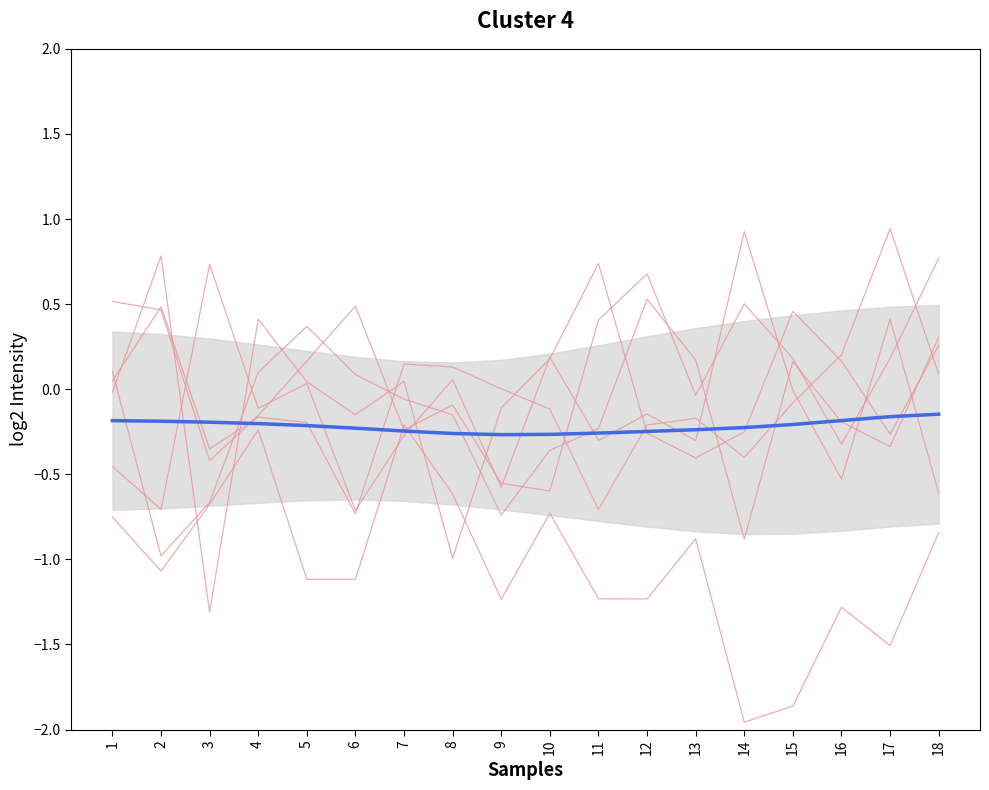

How many interior local valleys does the mean series have?

1